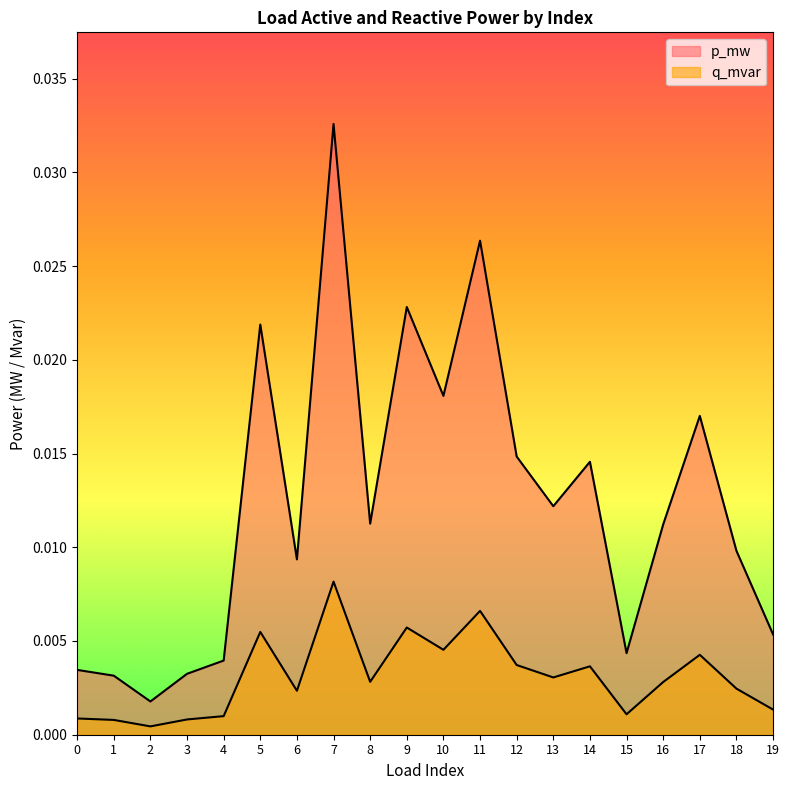

At how many categories does at least one series exceed 0?

20